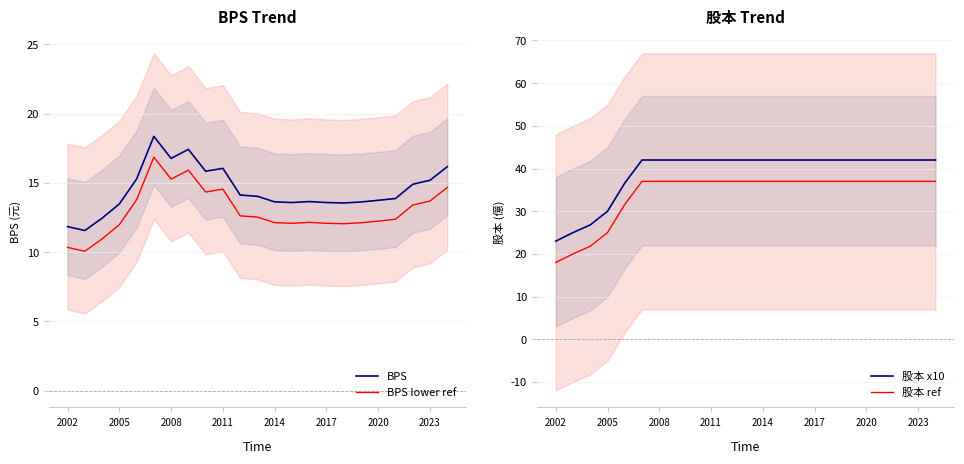

True or false: 股本 x10 has a value of 11.8 at 2014.

False